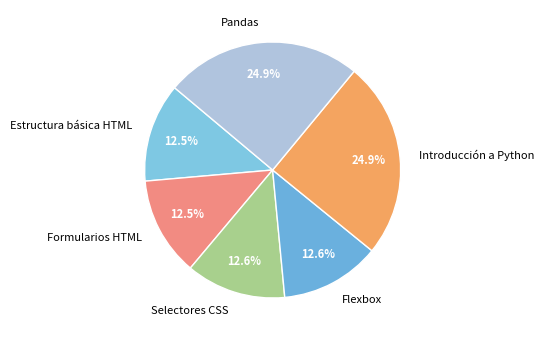

Is there a majority slice in this chart?

No